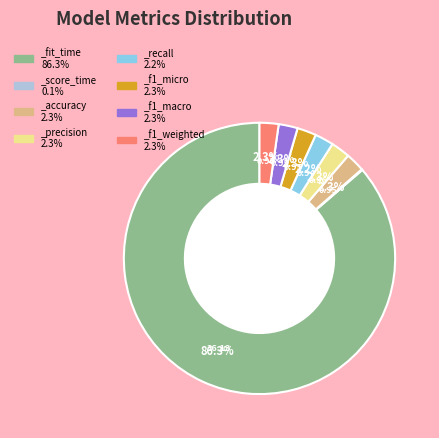

Combined, do _recall 2.2% and _fit_time 86.3% account for over 50%?

Yes